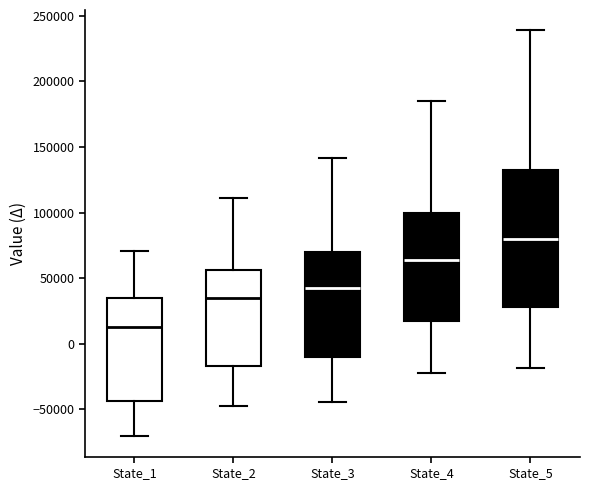

Reading left to right, read every box against the y-axis: the position of its median line, the range the box covers, and the ends of its whiskers. The values are not printed on the chart, so give them approximately, as read against the axis.

State_1: median 15000, box -45000 to 35000, whiskers -70000 to 70000
State_2: median 35000, box -15000 to 55000, whiskers -45000 to 110000
State_3: median 45000, box -10000 to 70000, whiskers -45000 to 140000
State_4: median 65000, box 15000 to 100000, whiskers -20000 to 185000
State_5: median 80000, box 30000 to 135000, whiskers -20000 to 240000